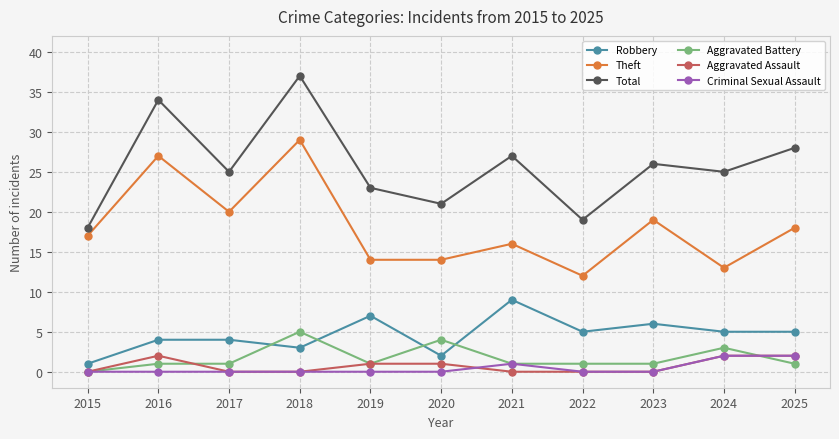

Which series changed the most between 2017 and 2019?

Theft